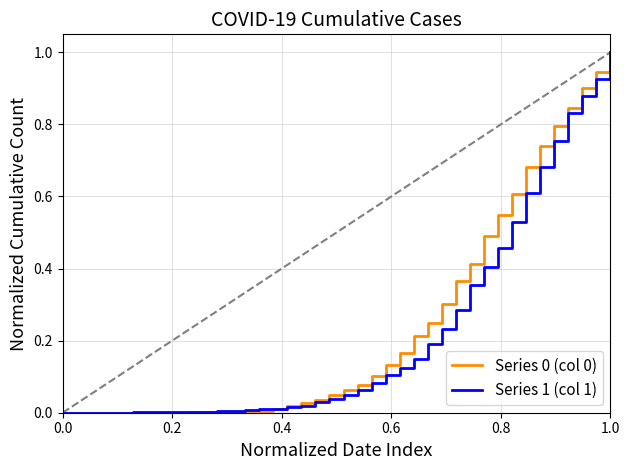

How many series are shown in this chart?

2